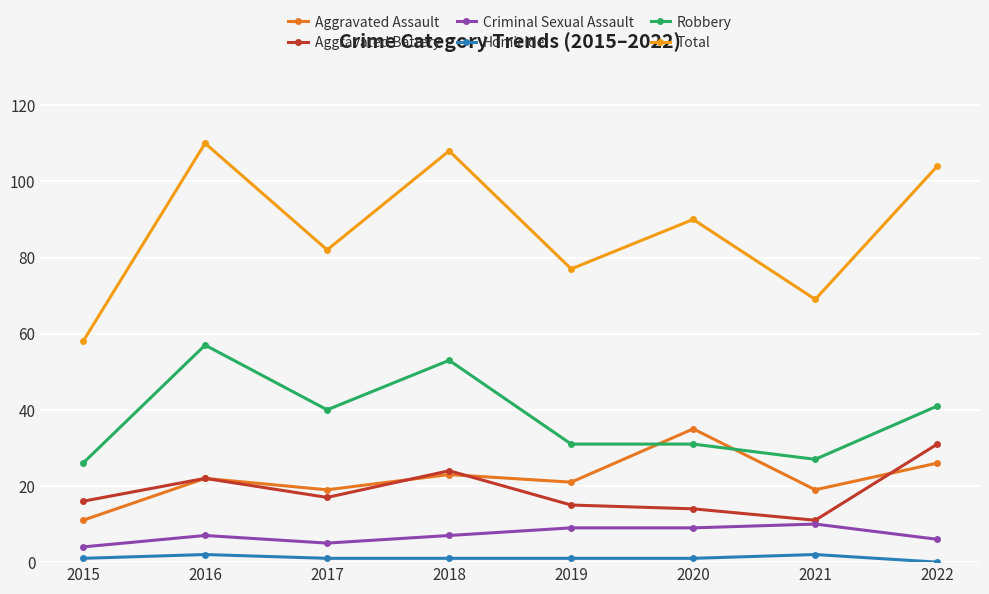

True or false: Criminal Sexual Assault and Total cross at least once.

False